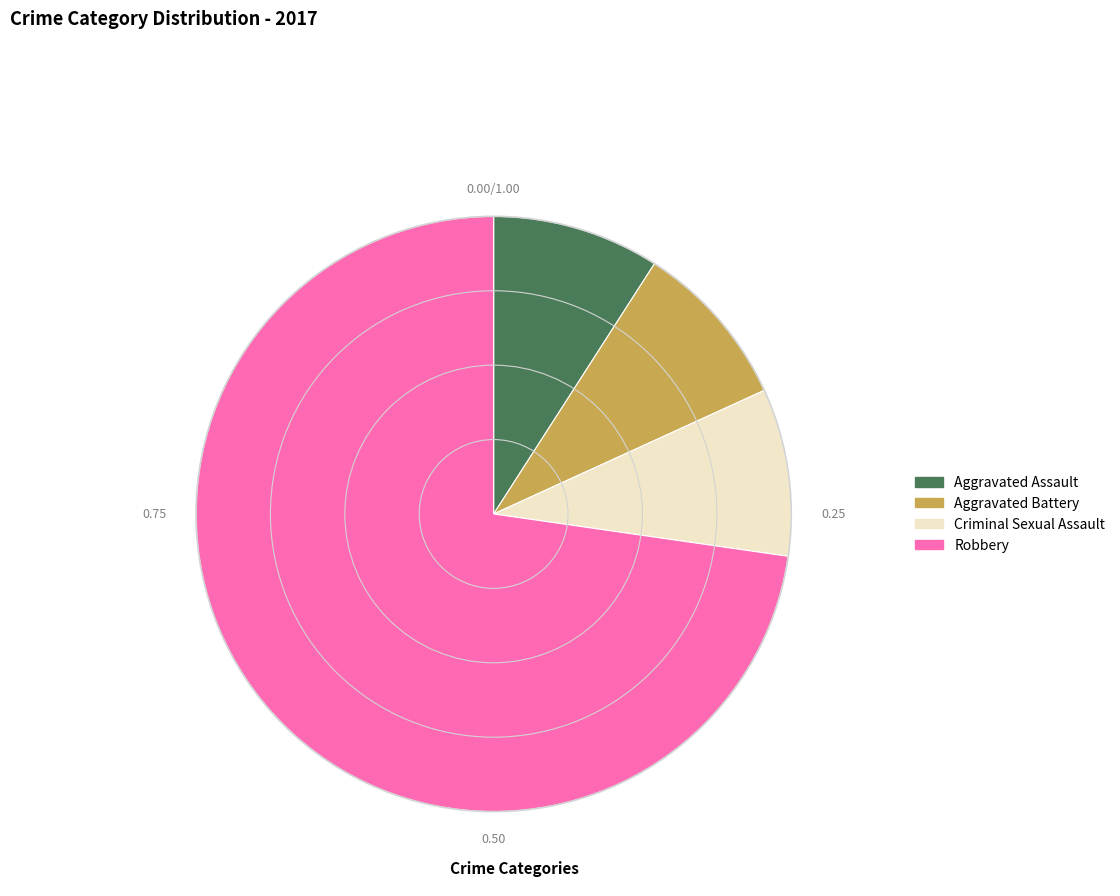

Is there any slice that represents more than half of the pie?

Yes